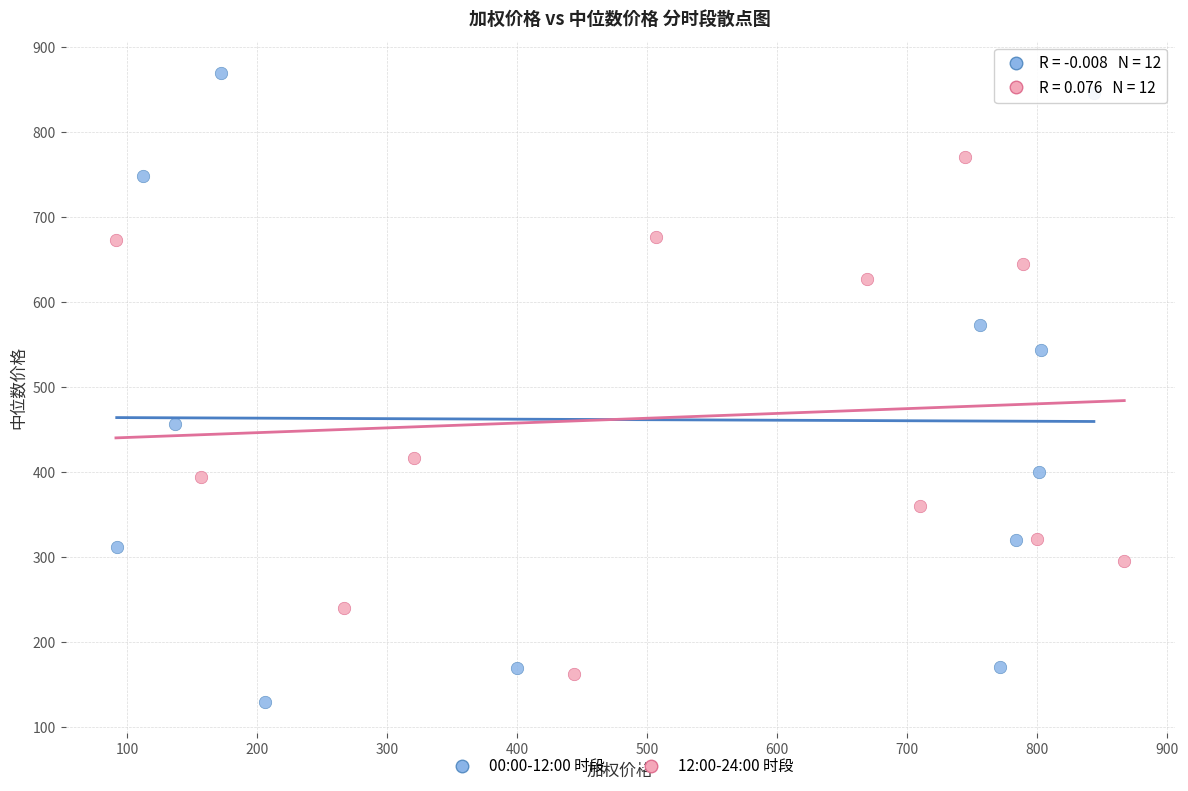

Which series has the widest spread of Y values?

00:00-12:00 时段